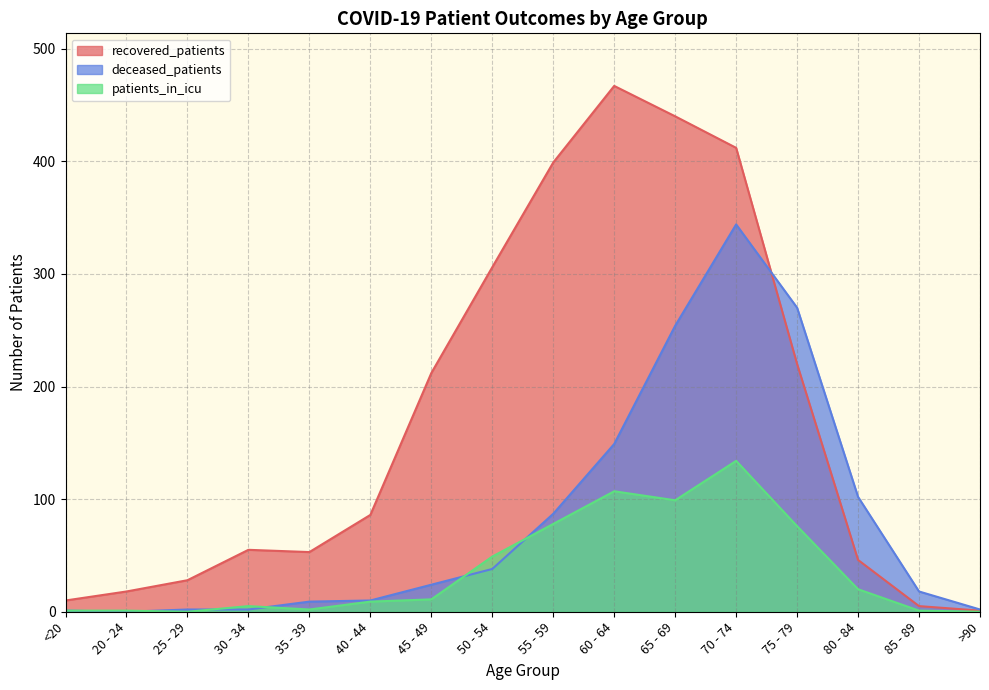

What is the sum of the deceased_patients values at 60 - 64 and 40 - 44?

159